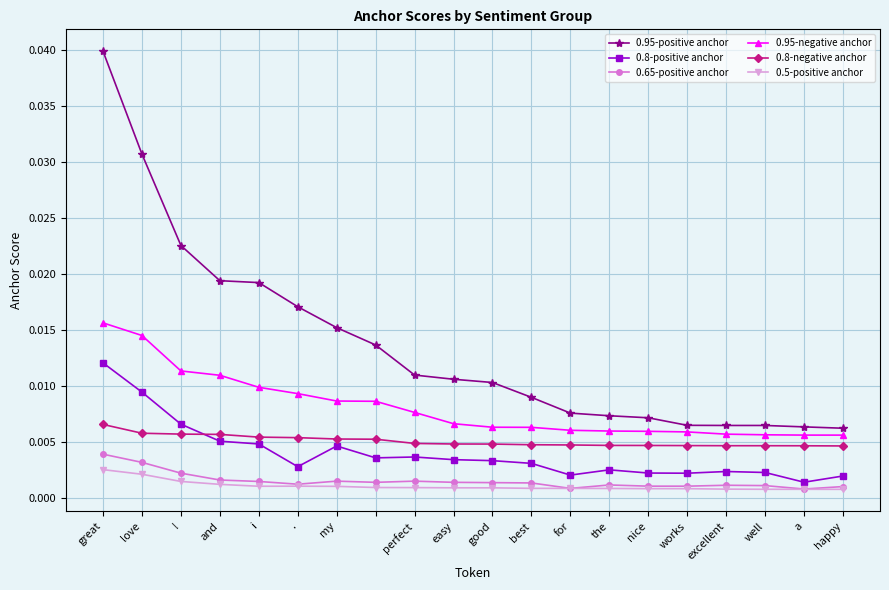

How many 0.95-positive anchor values are between 0 and 1?

20